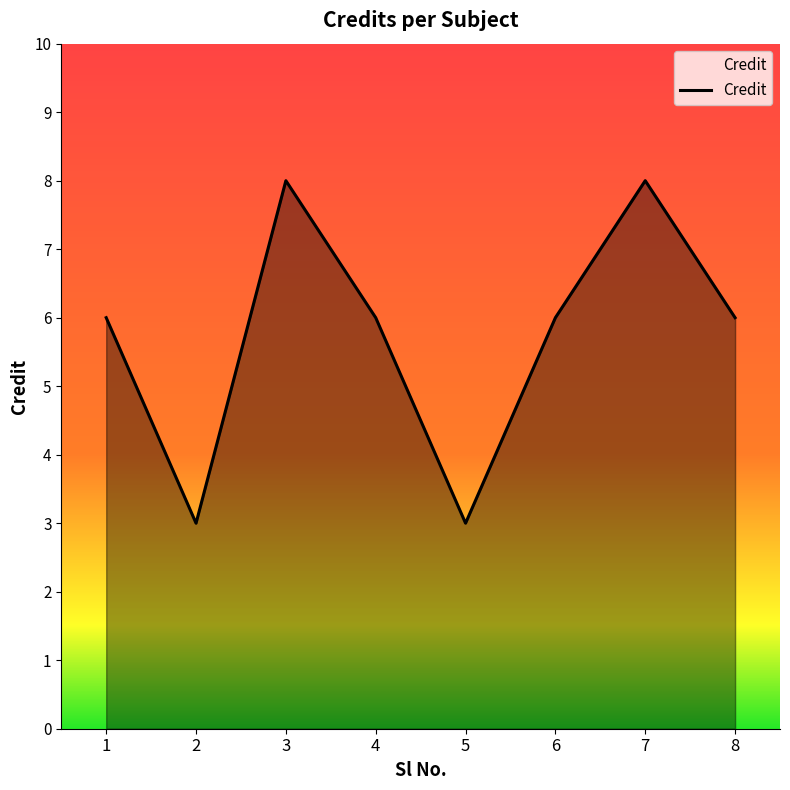

What is the ratio of the value at 4 to the value at 3?

0.8